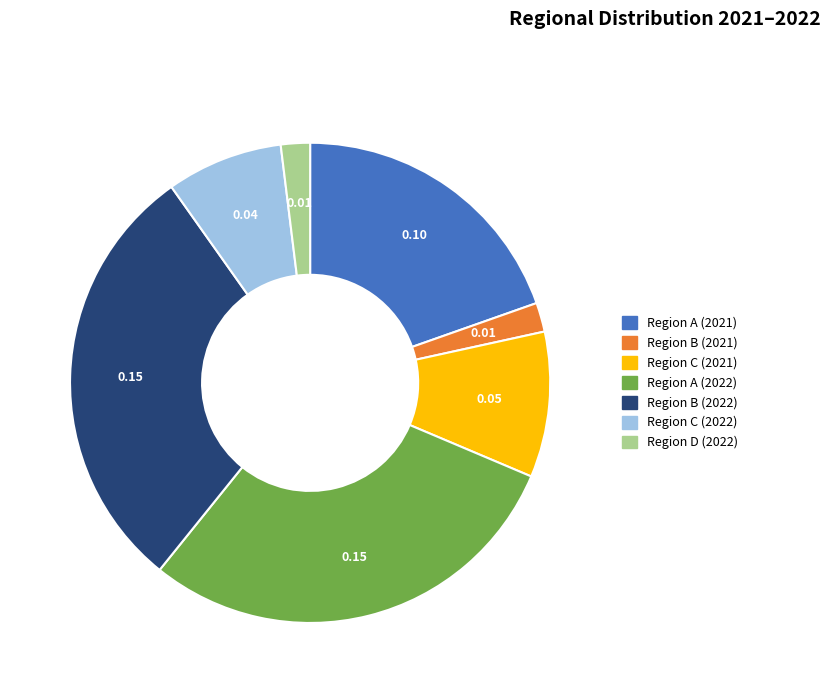

Is there a majority slice in this chart?

No